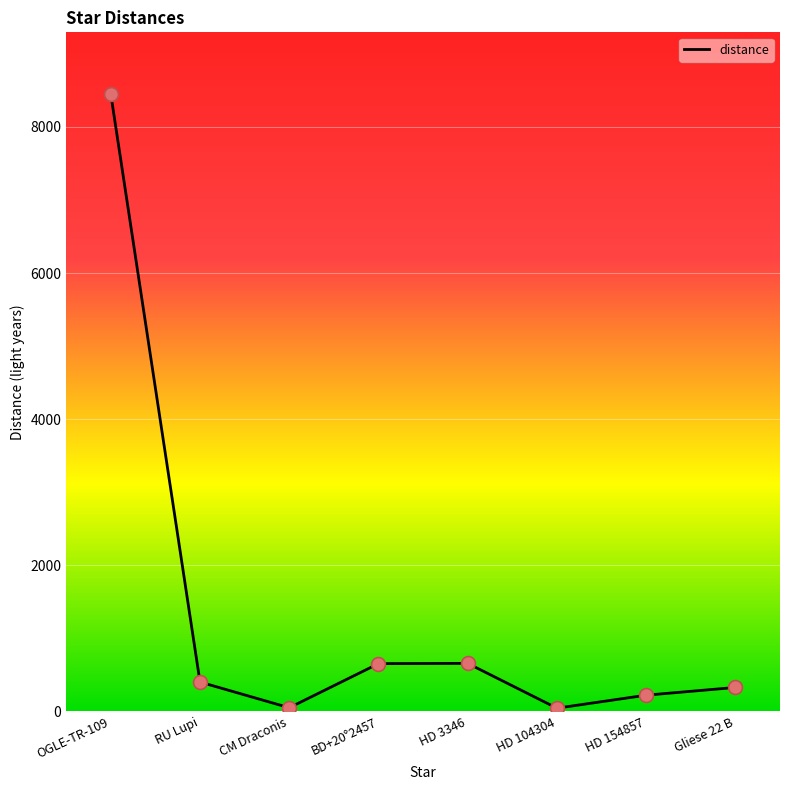

What is the ratio of the value at Gliese 22 B to the value at BD+20°2457?

0.5